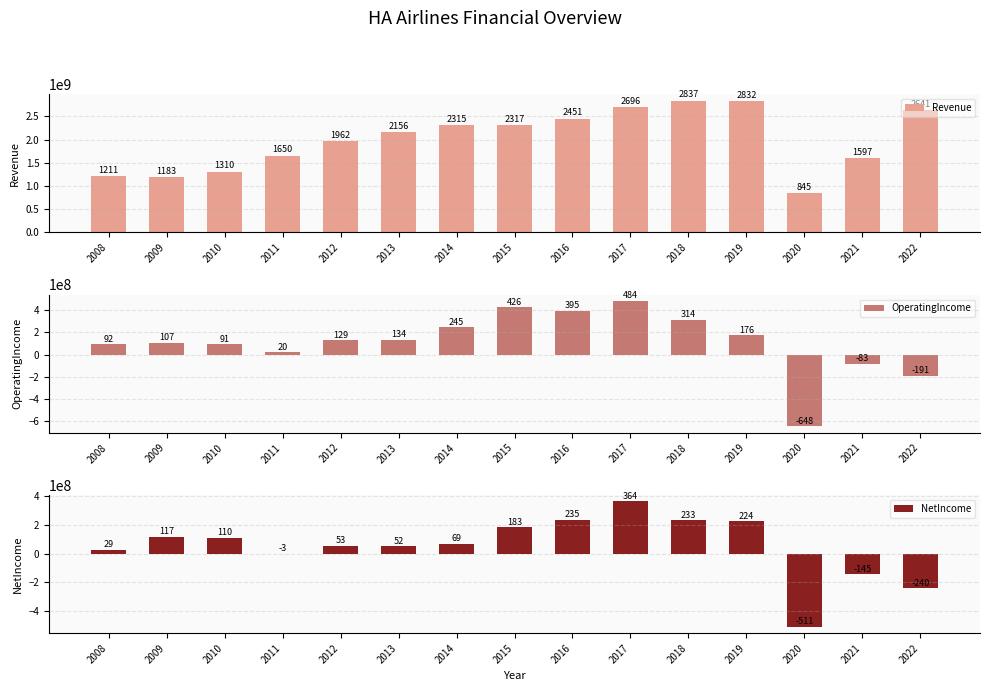

At how many categories does at least one series exceed 1291255258?

12